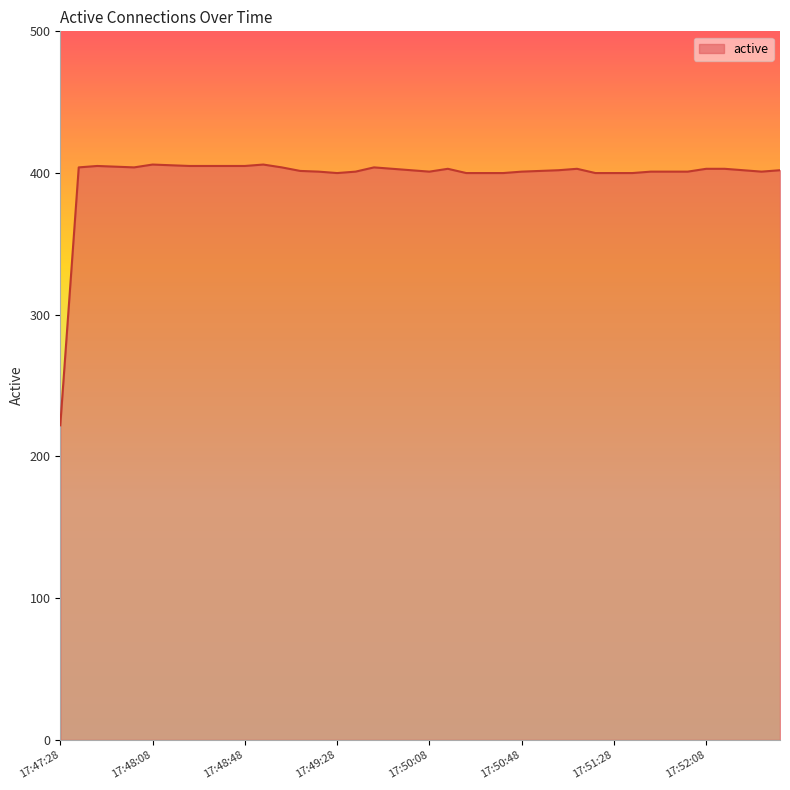

What is the minimum value shown in the chart?

222.0